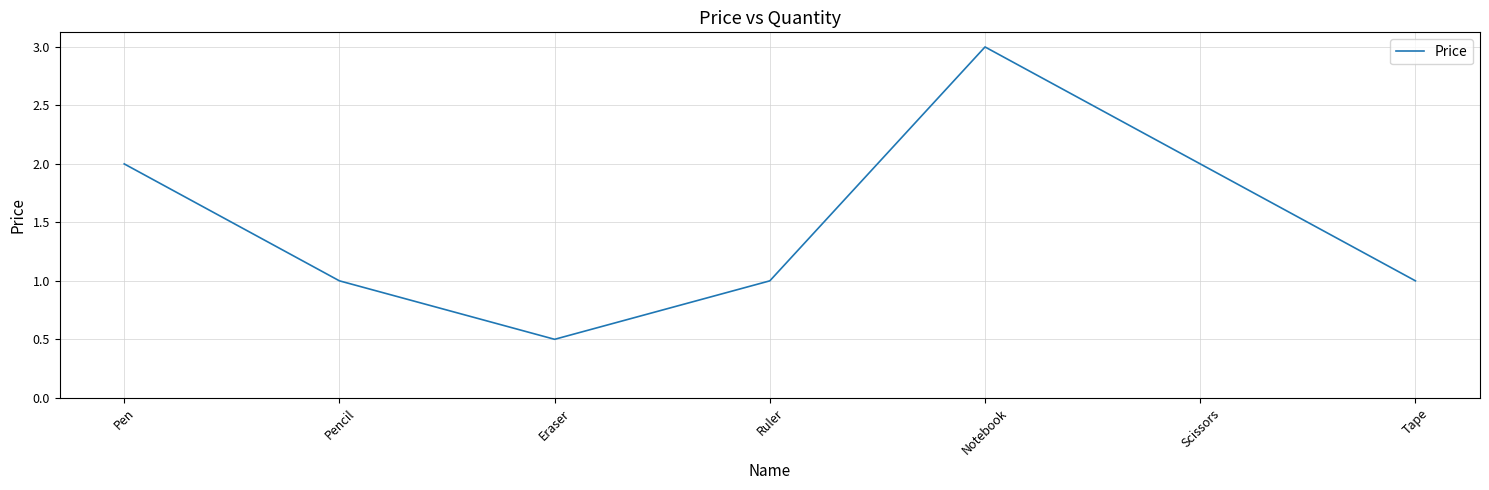

True or false: the data shows 0.7 at Scissors.

False